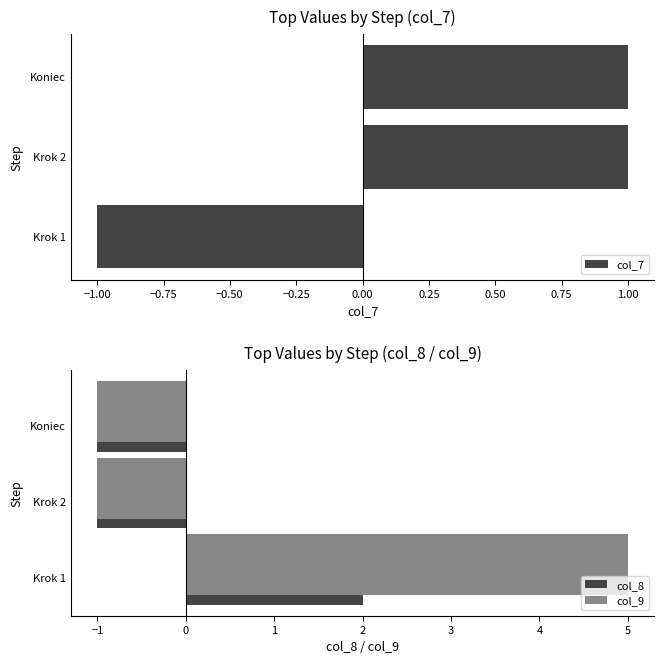

List the series in order of their peak value, highest first.

col_9, col_8, col_7